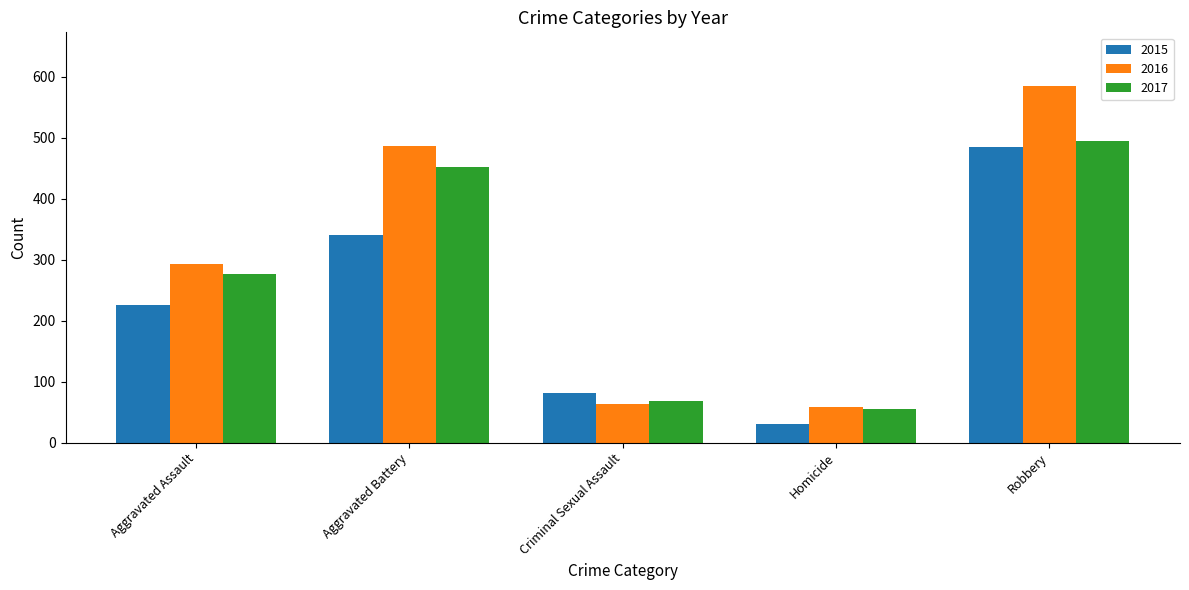

Which category has the highest value across all series?

Robbery